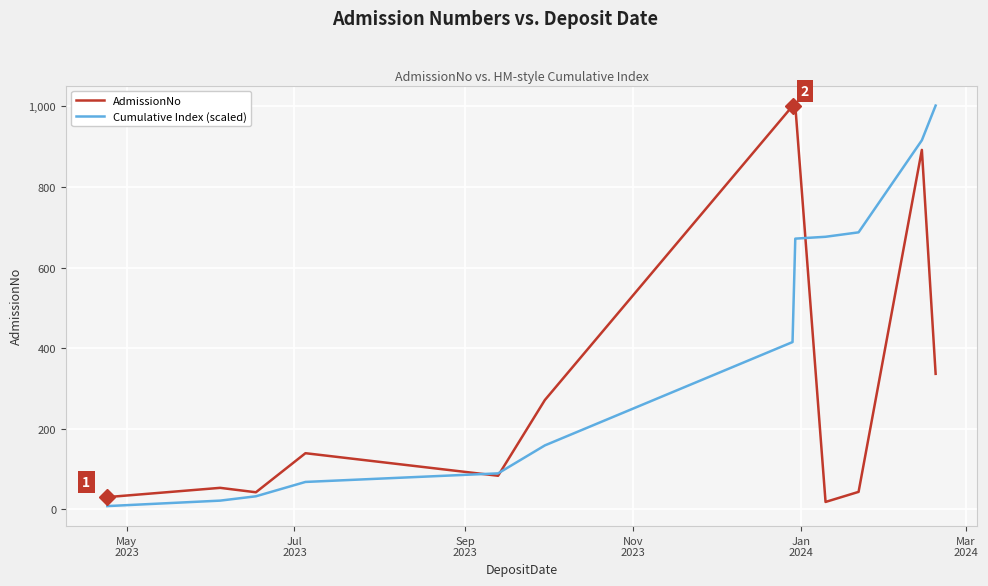

Which series has the largest total across all categories?

Cumulative Index (scaled)